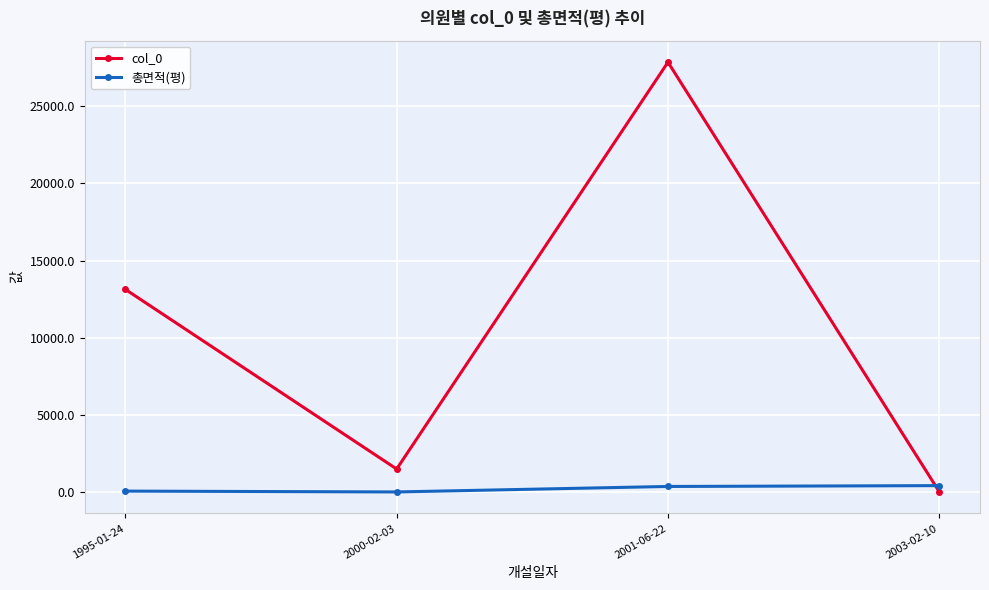

Is it true that 총면적(평) equals 409.7 at 2003-02-10?

True